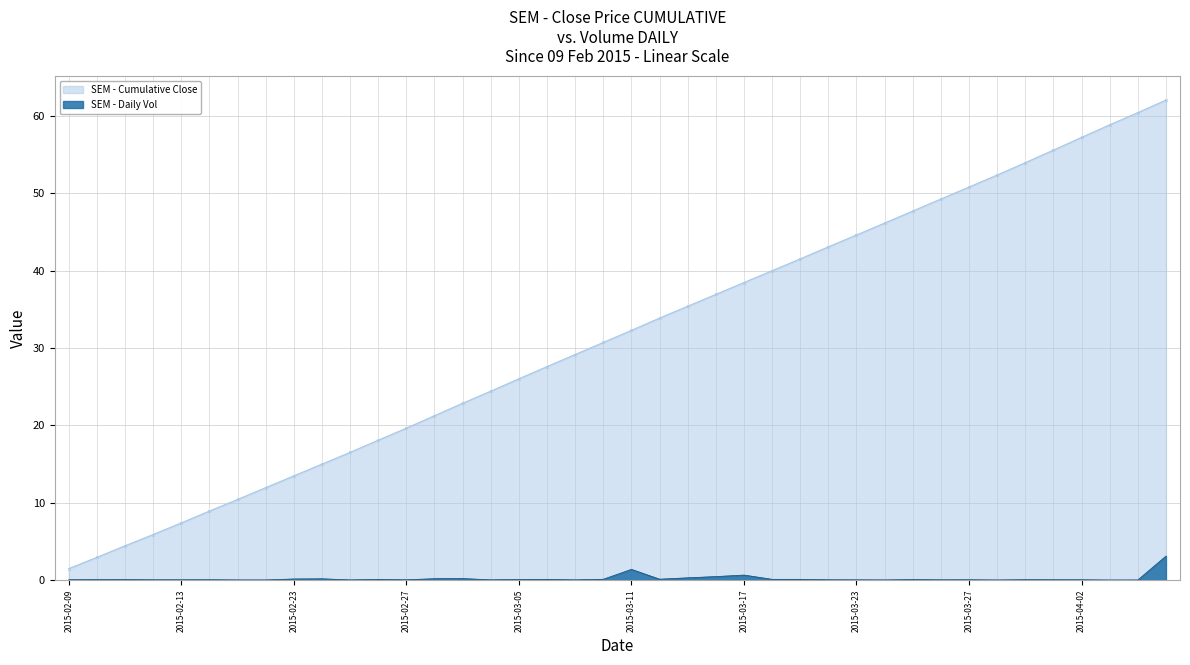

What is the difference between the values at 2015-02-09 and 2015-02-23?

0.1